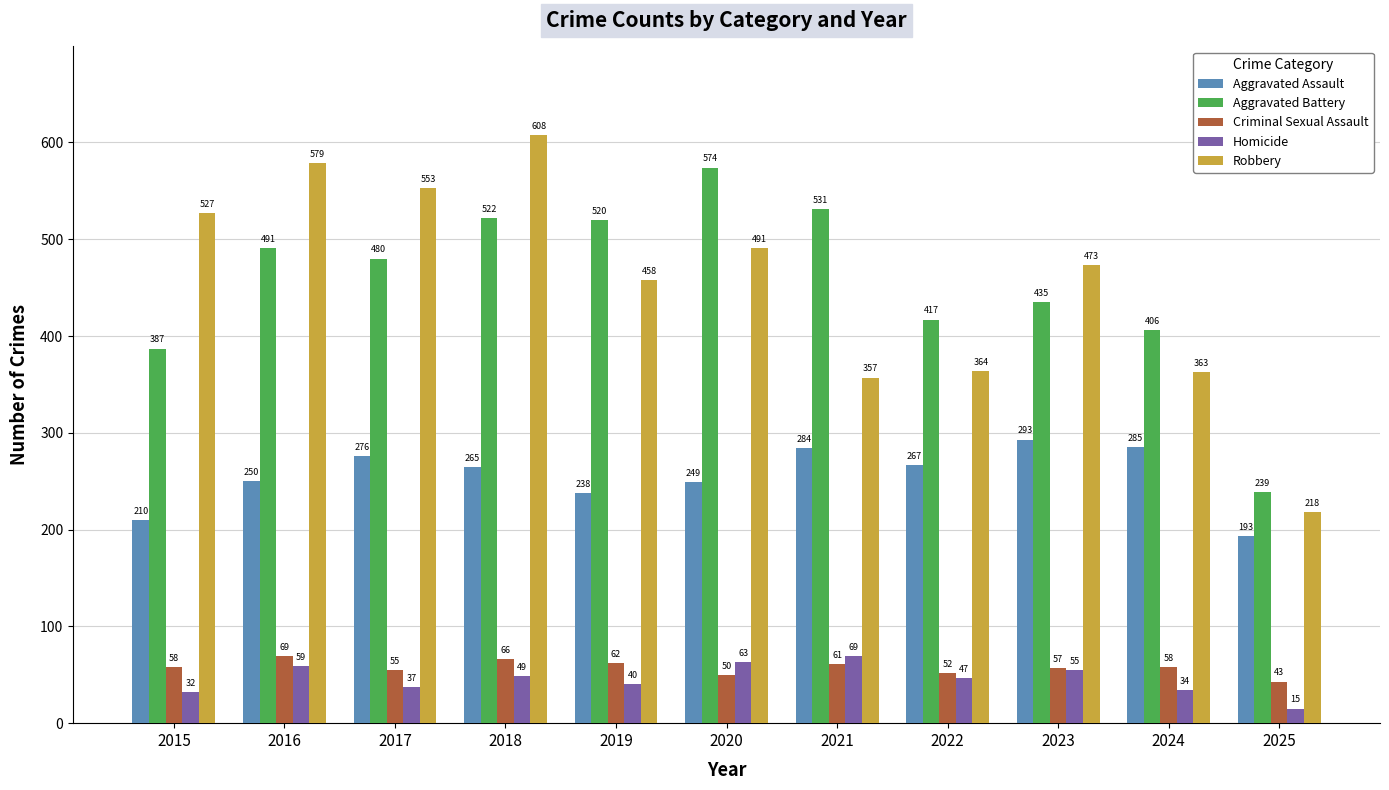

Does the chart contain stacked bars?

No